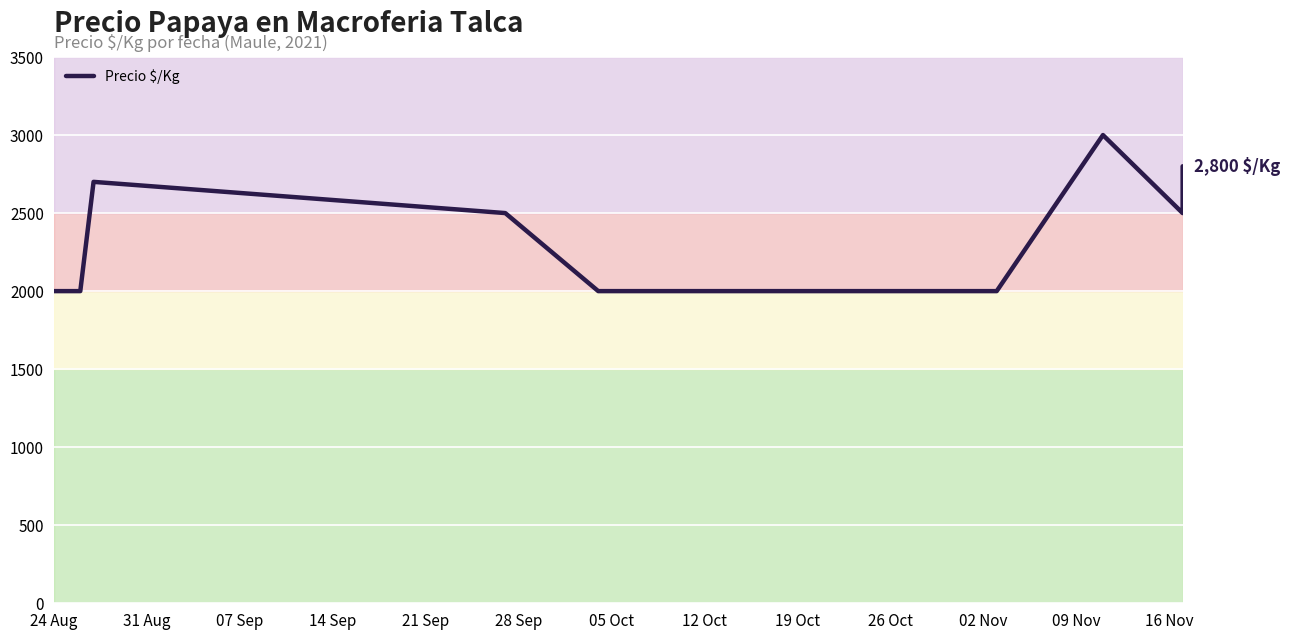

What is the maximum value shown in the chart?

3000